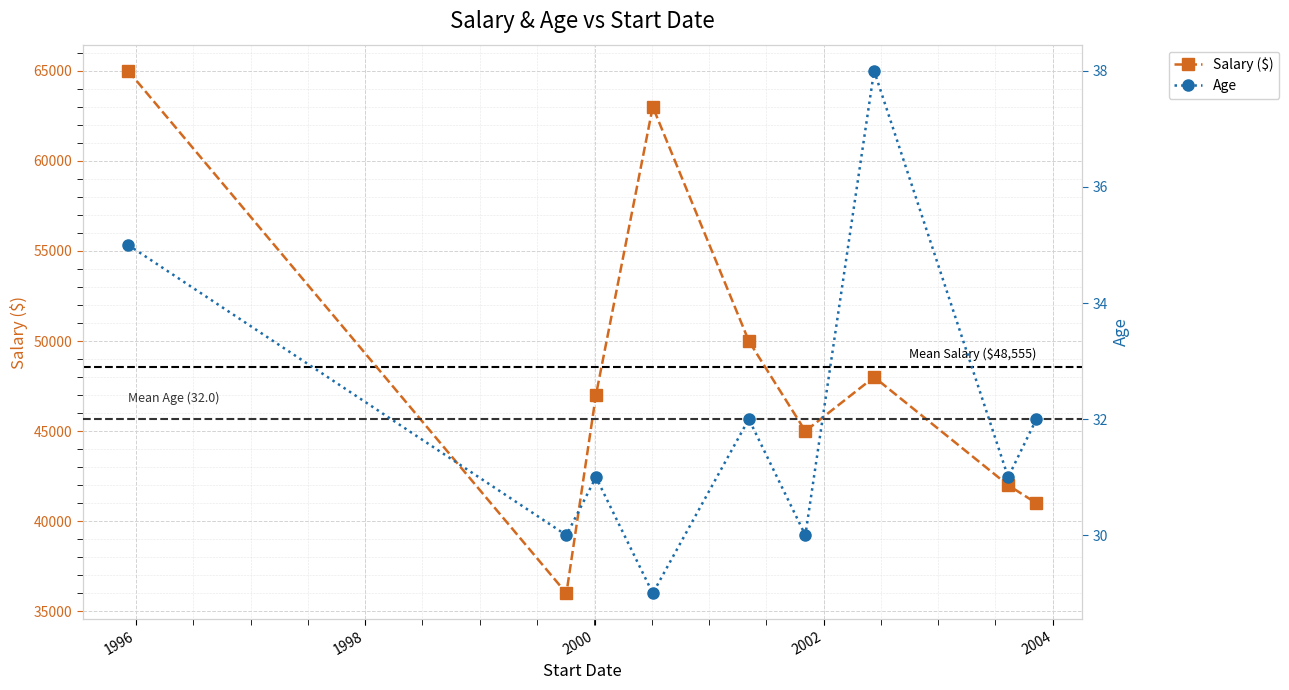

What is the value of the Salary ($) point at the 9th from the left?

41000